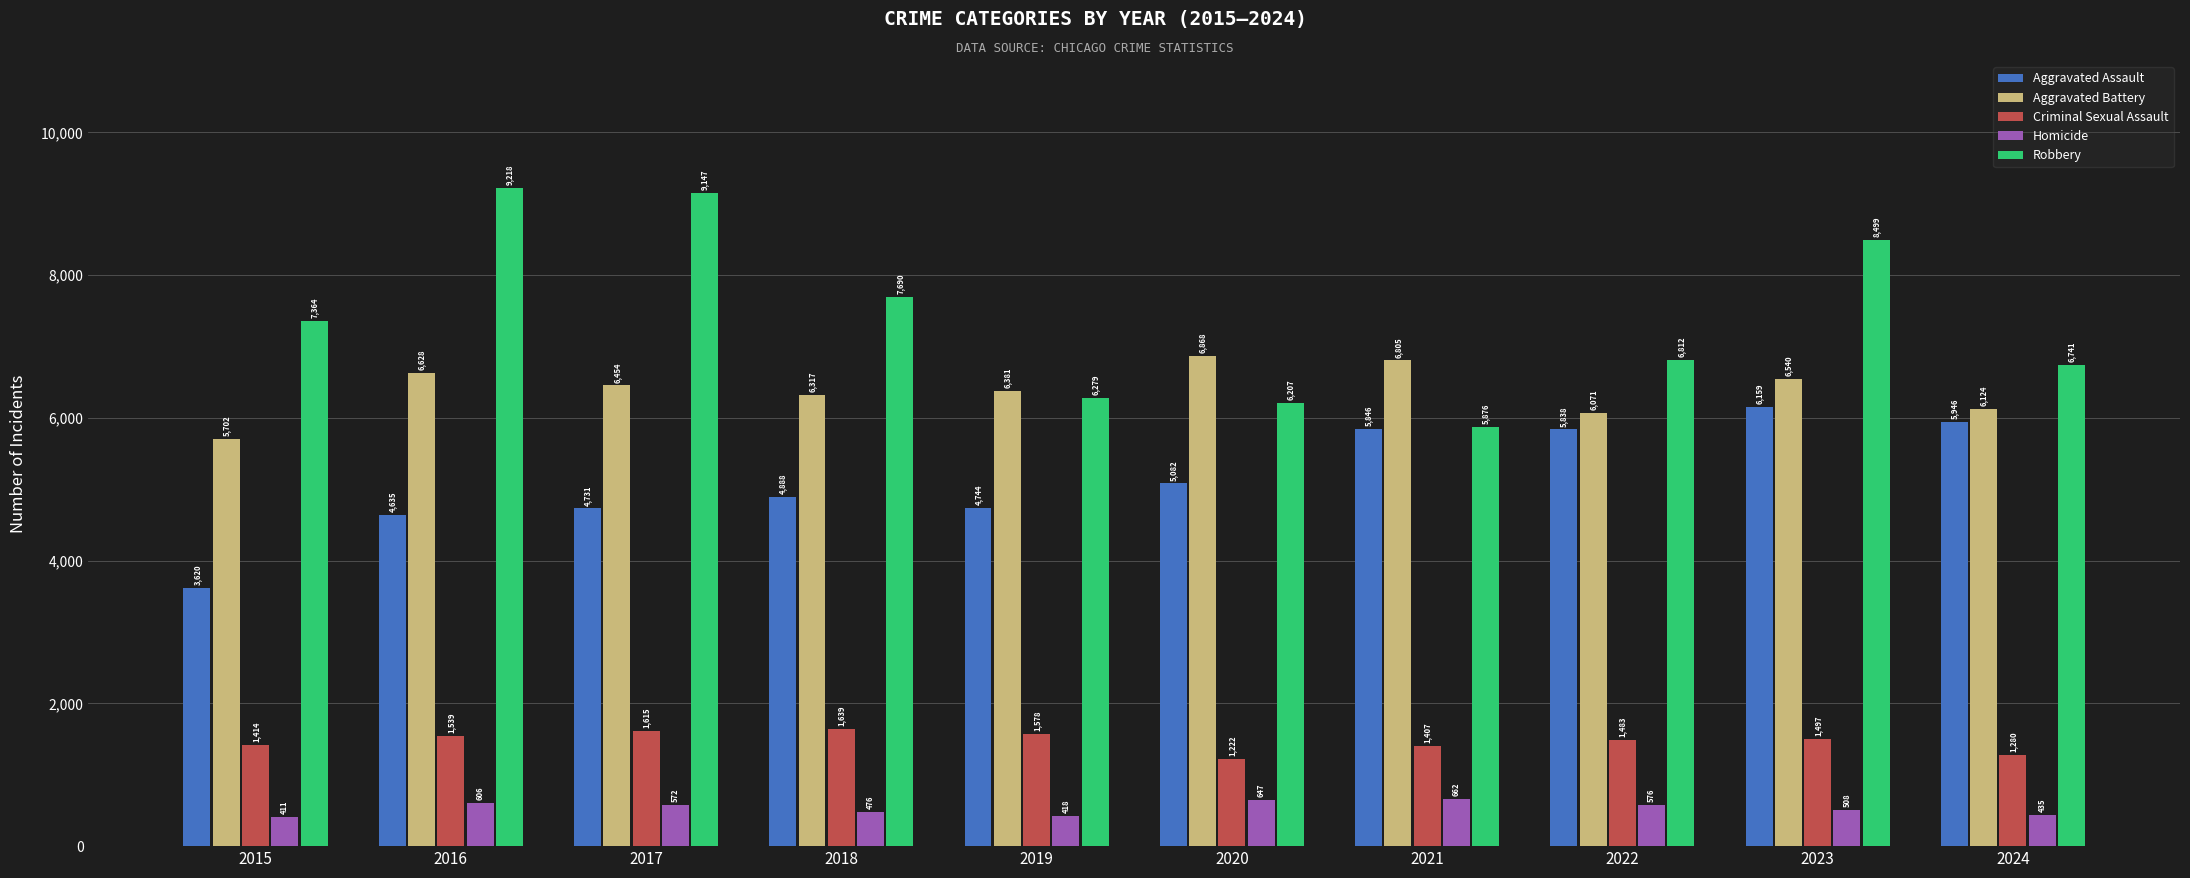

Between 2019 and 2022, which series saw the biggest shift?

Aggravated Assault